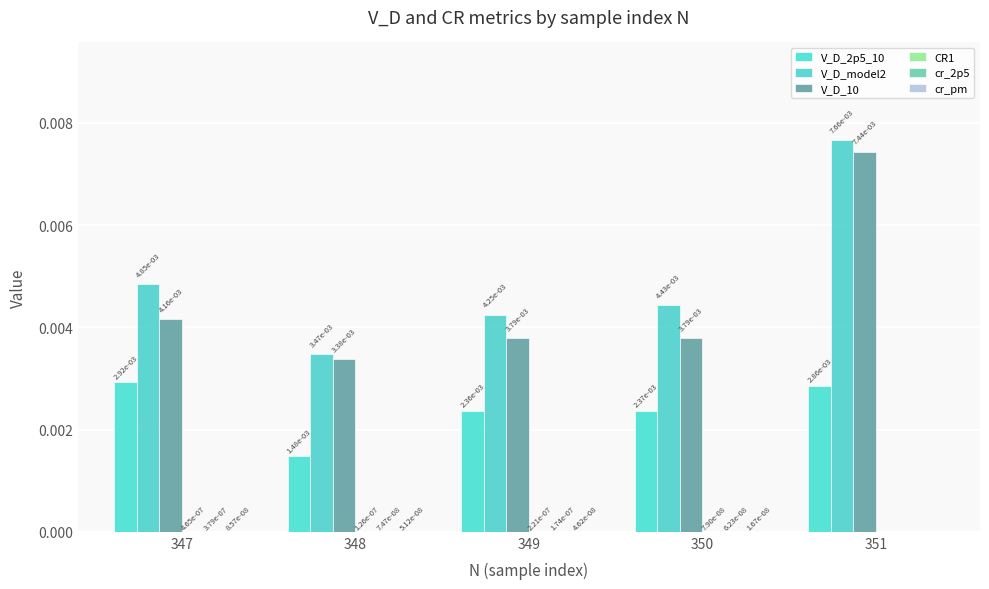

How many distinct data groups are displayed?

6